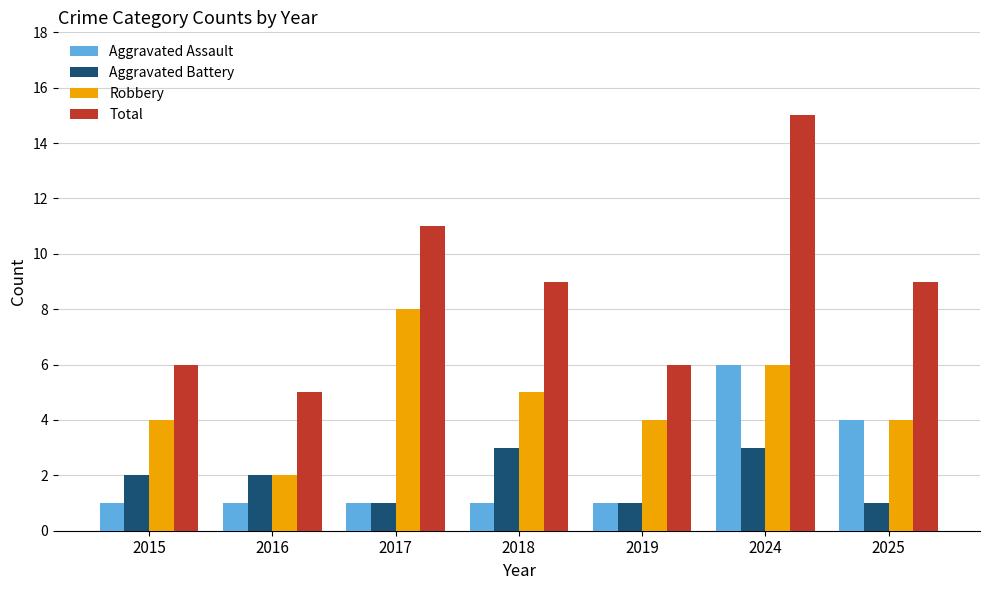

What is the difference between the Robbery values at 2025 and 2024?

2